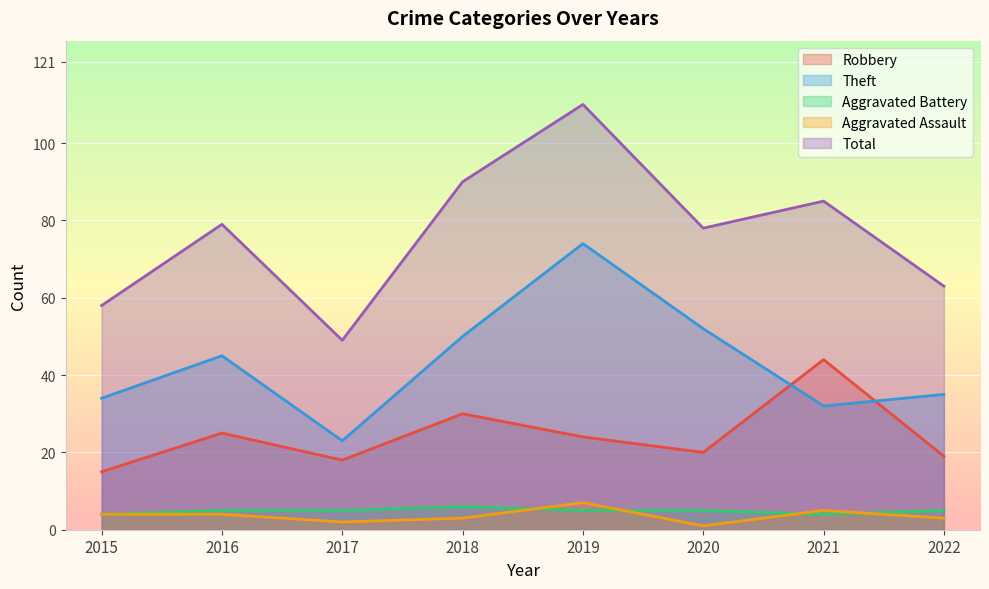

What is the value of the Robbery point at the 6th from the left?

20